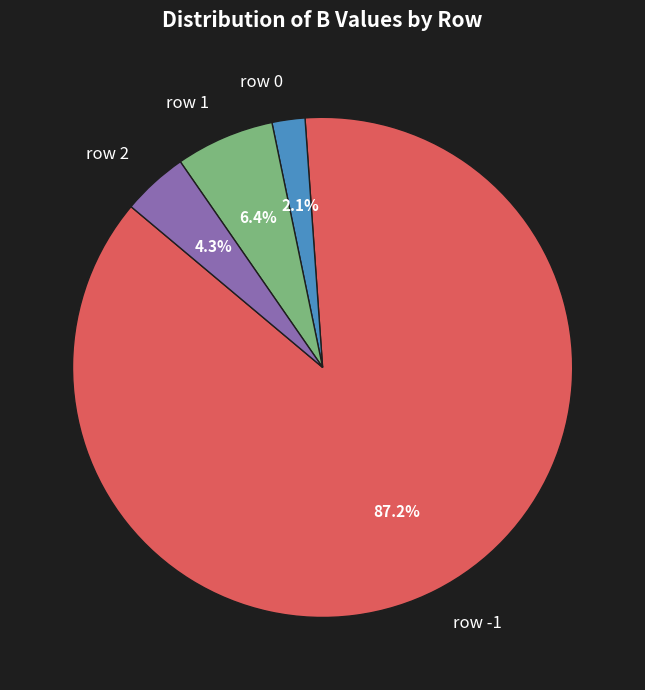

Does any single category account for the majority?

Yes